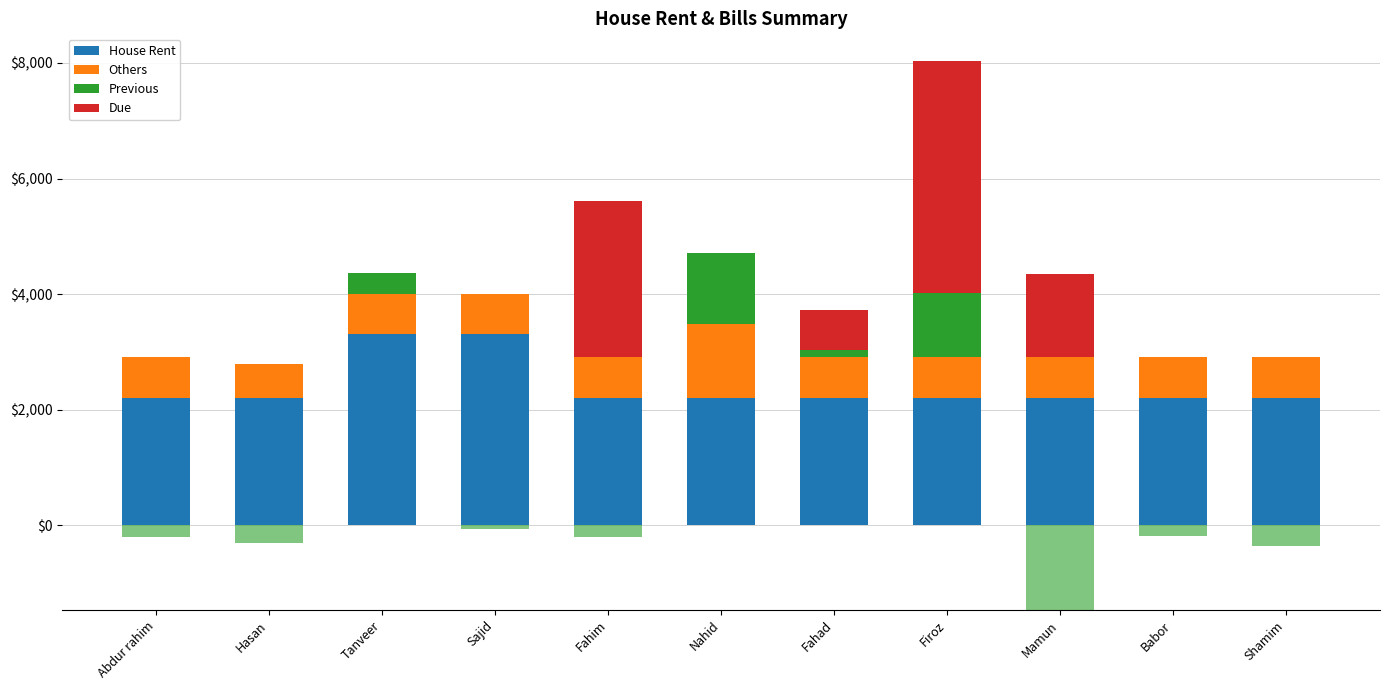

Is the value of Previous at Firoz greater than the value of Due at Sajid?

Yes